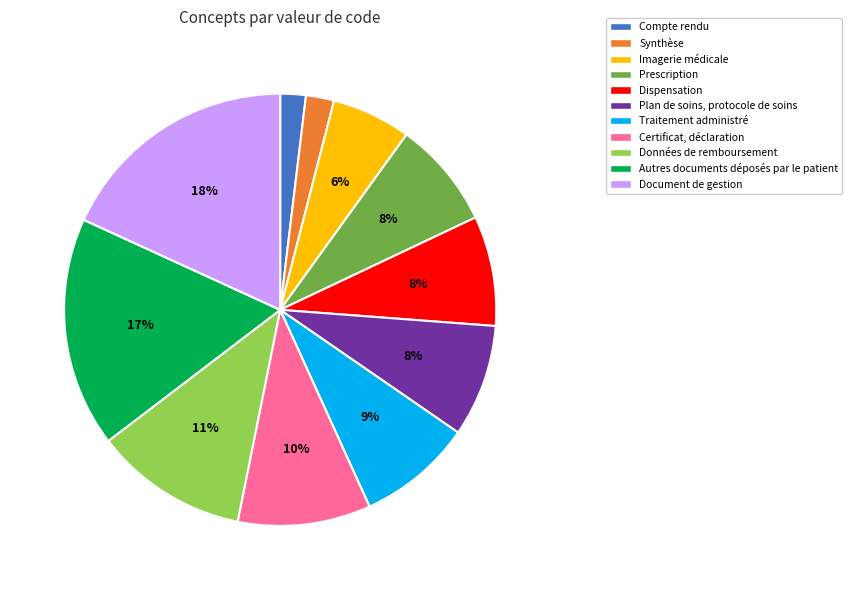

Is the sum of Compte rendu and Prescription greater than half?

No